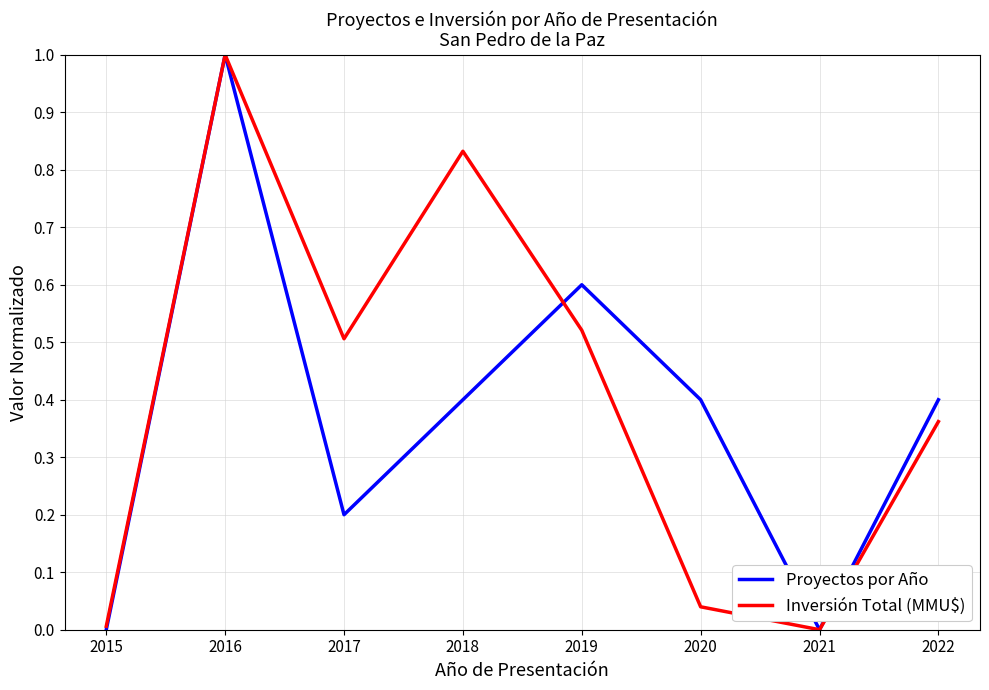

What are all the series names shown in the legend?

Proyectos por Año, Inversión Total (MMU$)